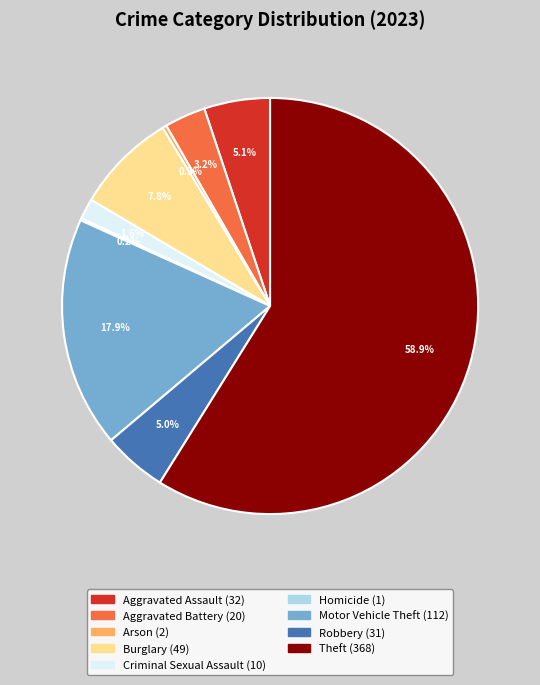

To the nearest percent, what is the difference between the largest and smallest slice percentages?

59%